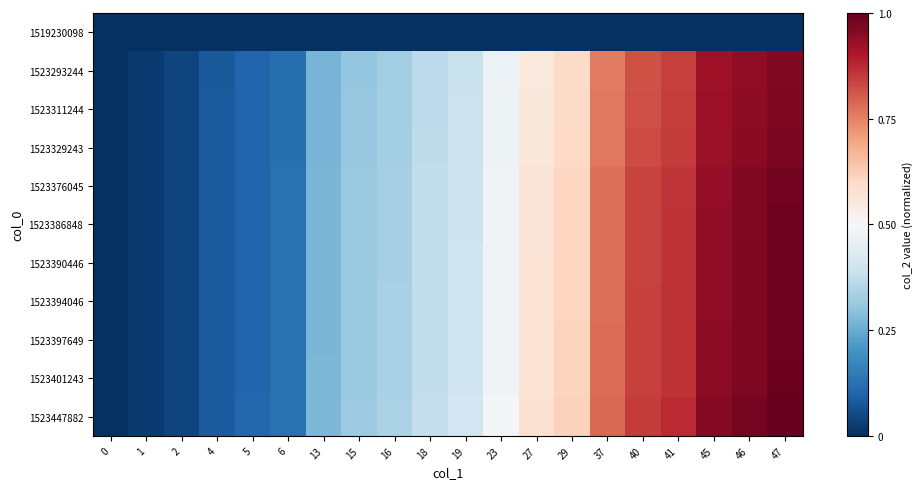

At how many categories does at least one series exceed 0?

19